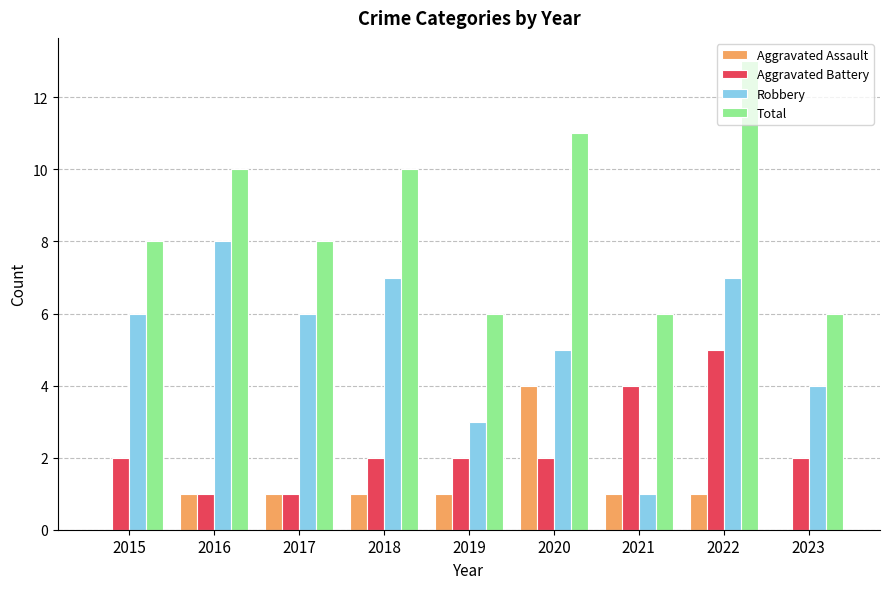

True or false: Aggravated Assault has a value of 1 at 2021.

True